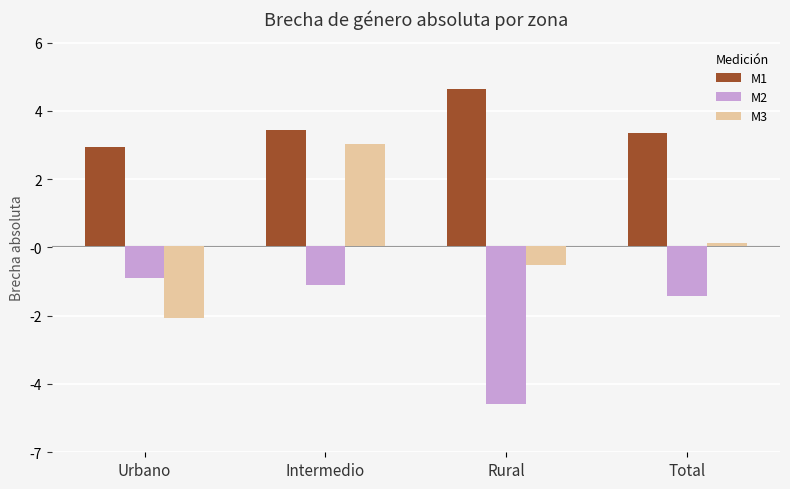

Which category has the highest value across all series?

Rural